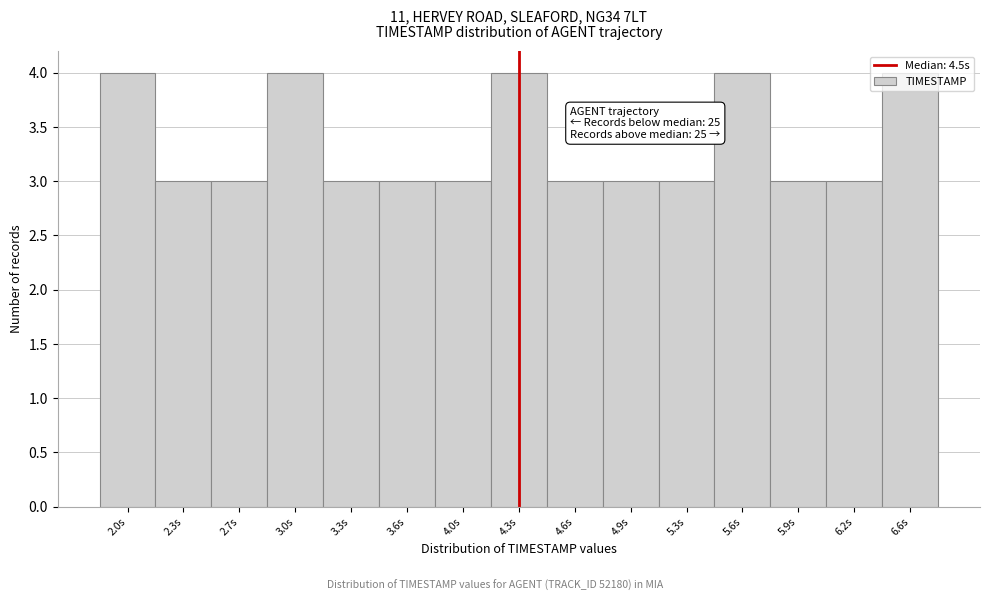

What is the maximum value shown in the chart?

4